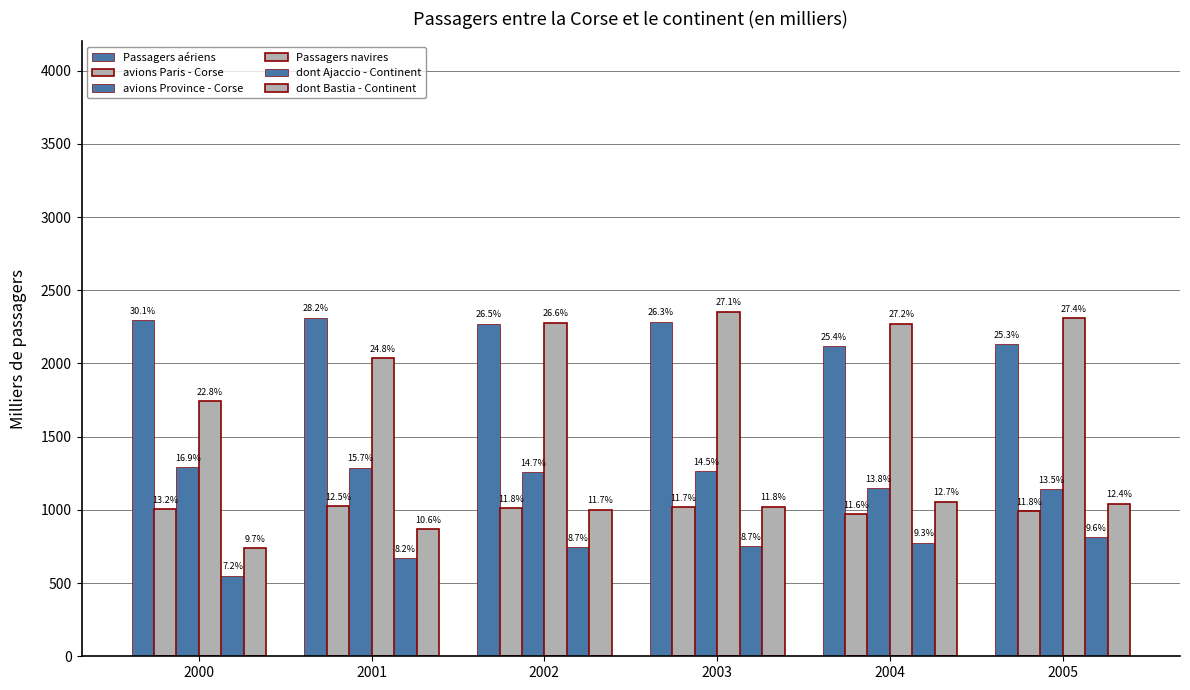

What is the difference between the maximum and minimum values in the Passagers navires series?

610.7